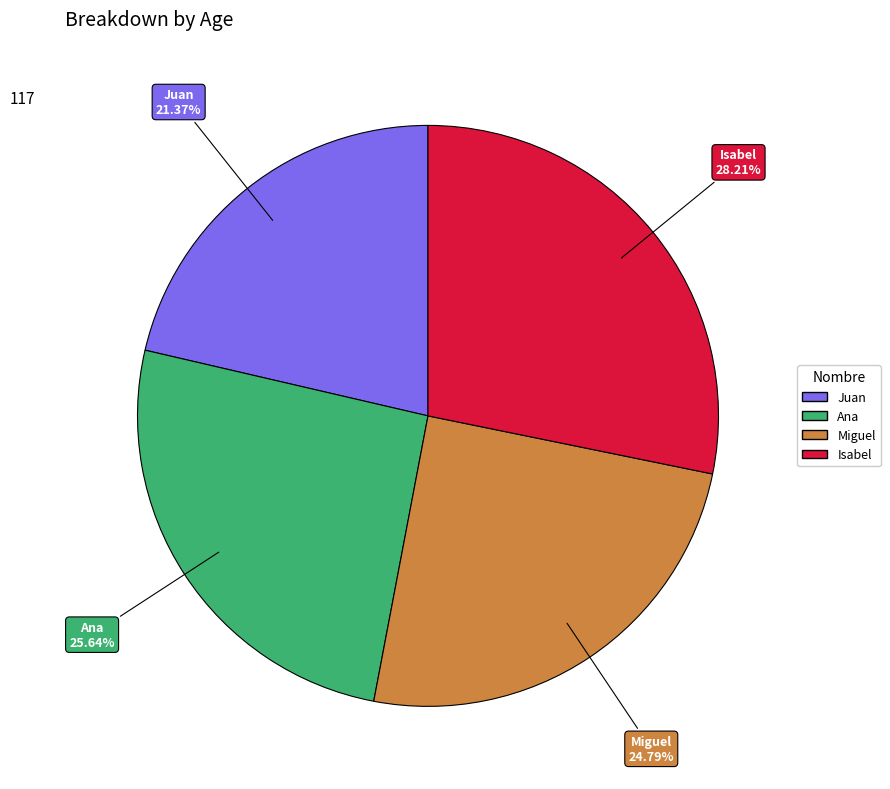

Is it true that Isabel is 28% of the pie?

True